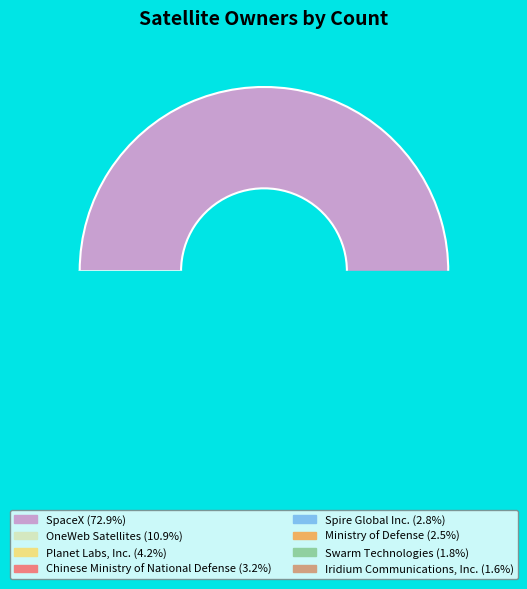

Which category accounts for the majority?

SpaceX